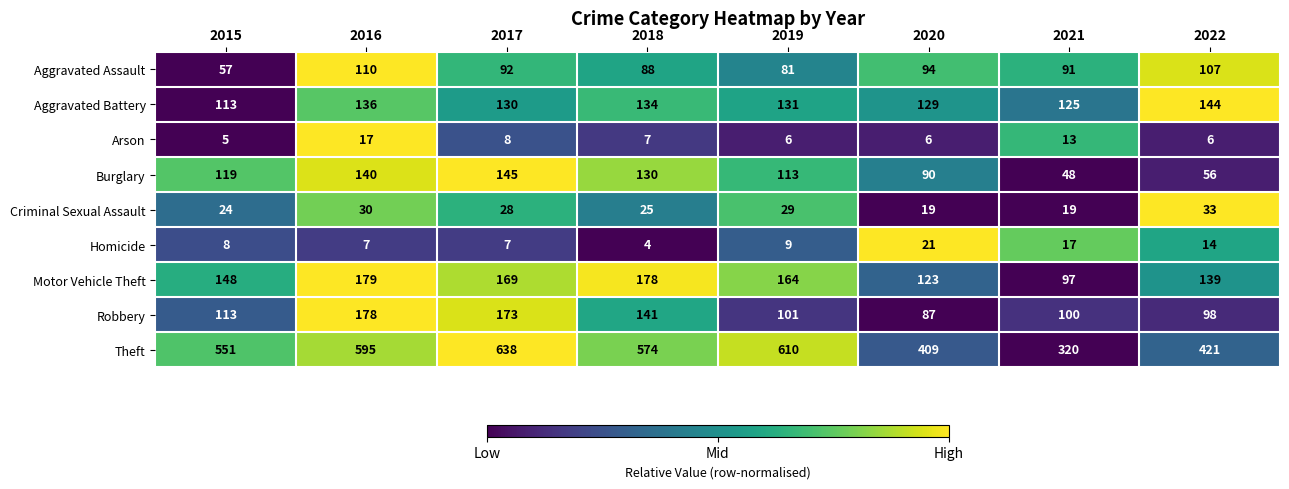

Between 2018 and 2020, which series saw the biggest shift?

Theft